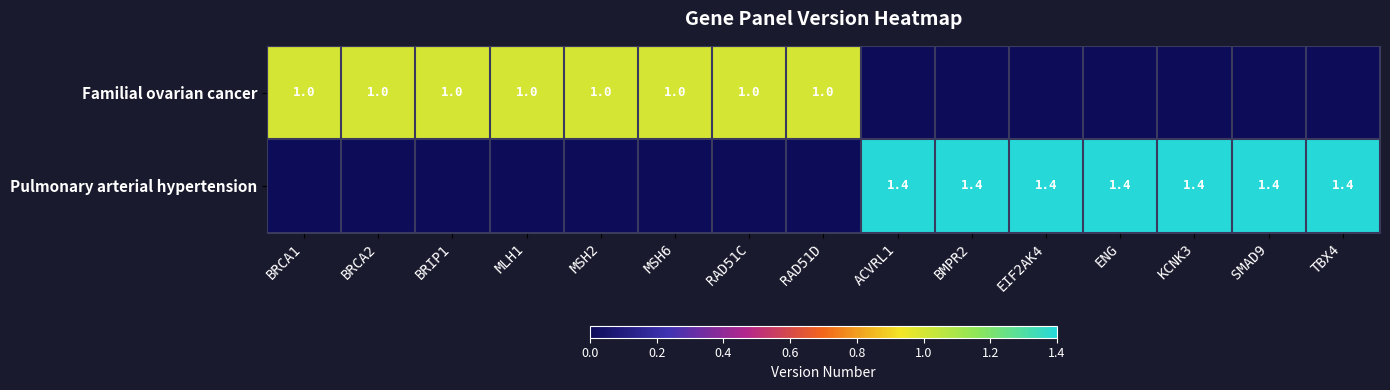

What is the difference between the highest and lowest values at BRCA2?

1.0